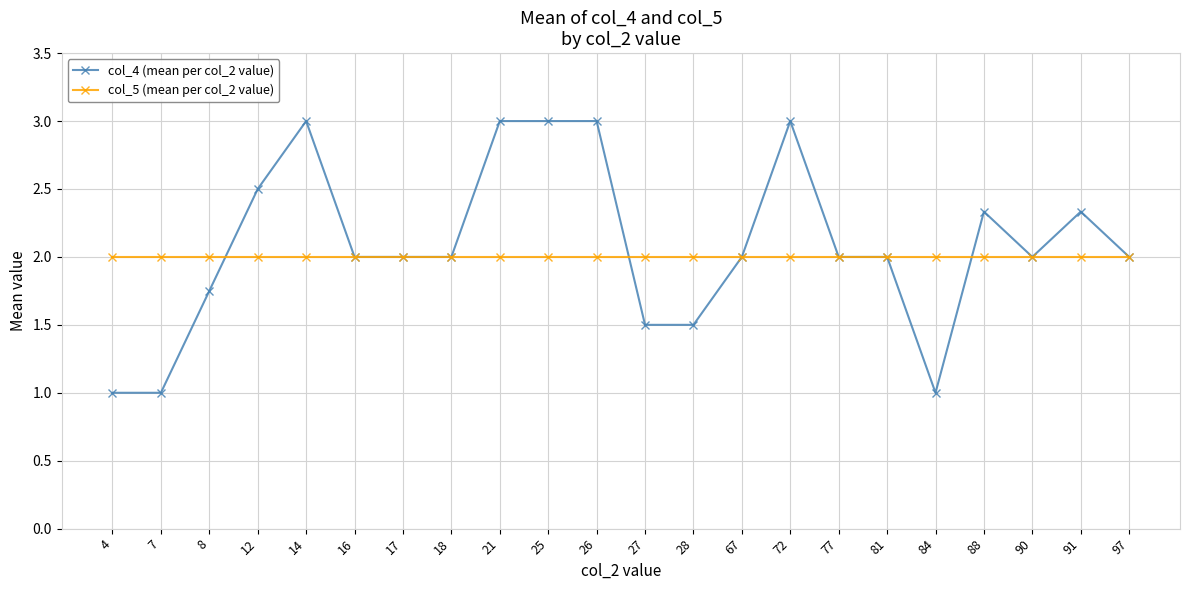

List the series in order of their overall mean, lowest first.

col_5 (mean per col_2 value), col_4 (mean per col_2 value)